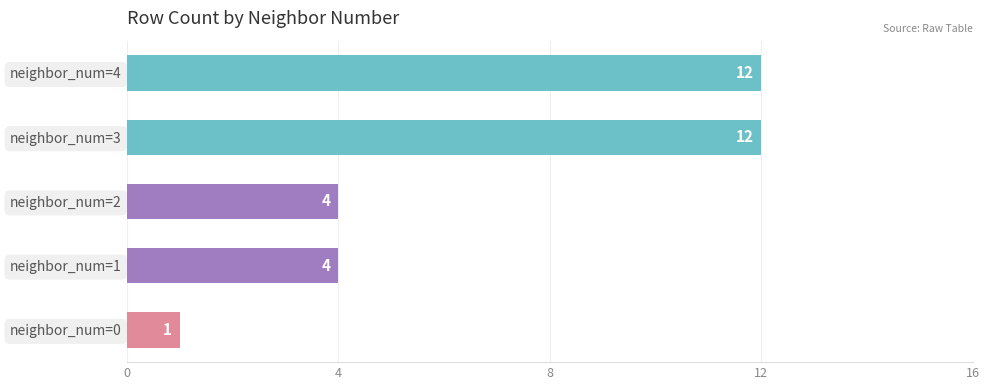

Reading bottom to top, transcribe all the data shown in this chart.

1	4	4	12	12